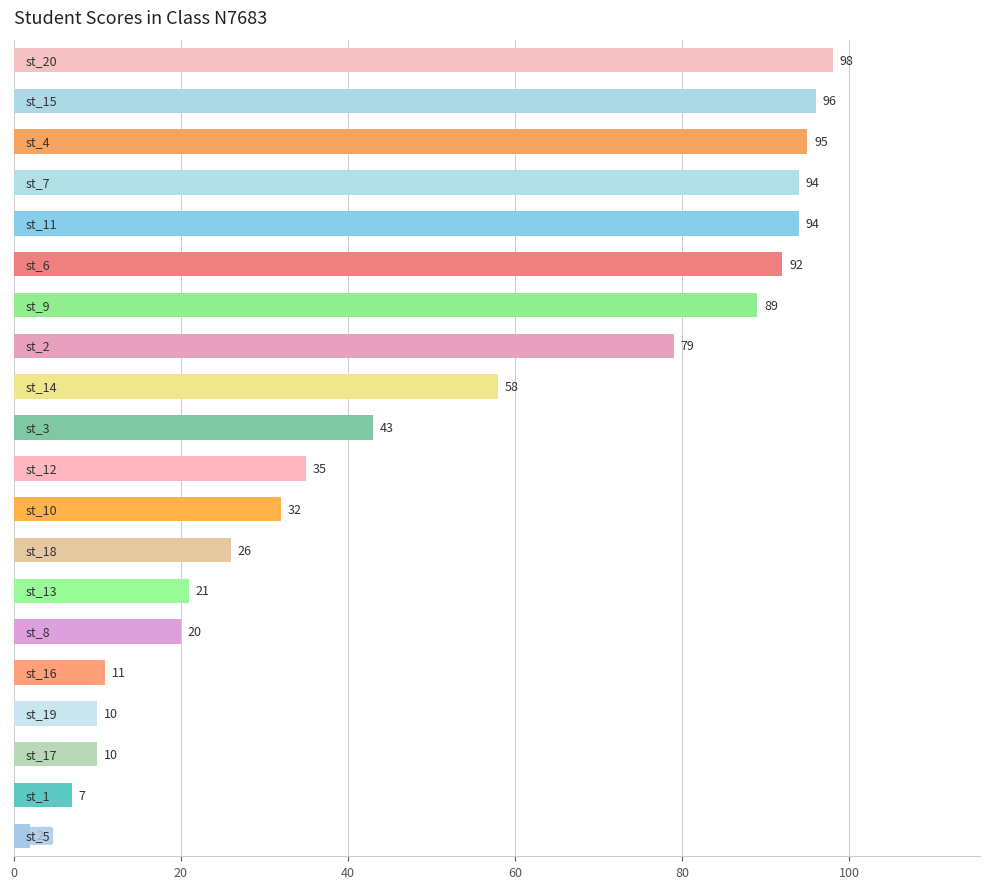

Are the bars horizontal?

Yes